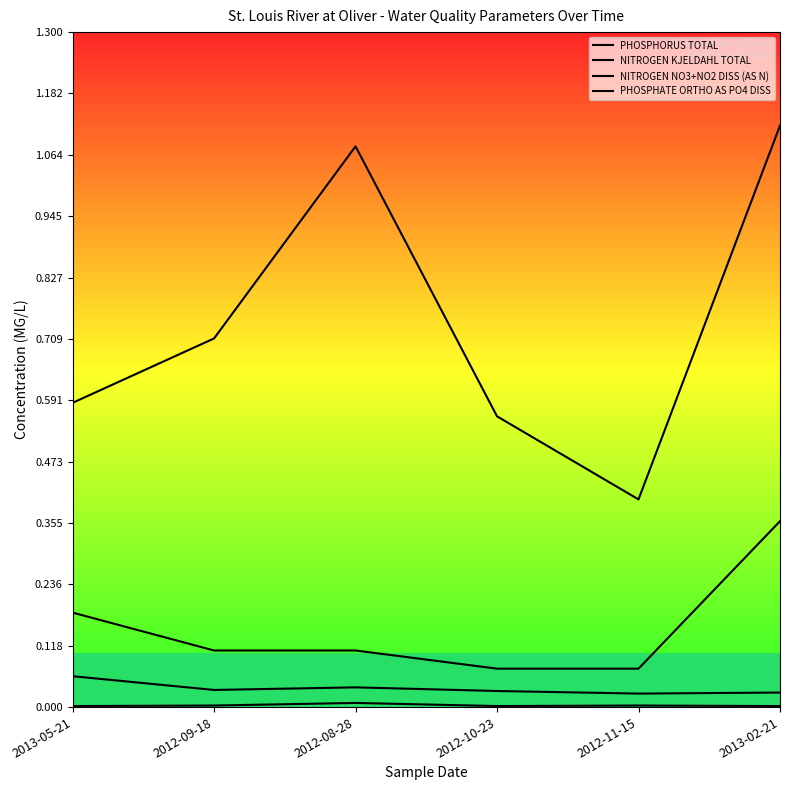

The PHOSPHATE ORTHO AS PO4 DISS series shows 0.0 at 2012-08-28. True or false?

True